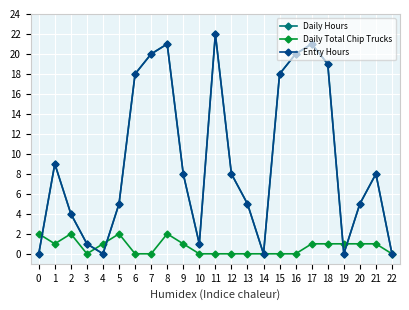

Reading right to left, transcribe all the data shown in this chart.

Daily Hours: 22=0	21=8	20=5	19=0	18=19	17=21	16=20	15=18	14=0	13=5	12=8	11=22	10=1	9=8	8=21	7=20	6=18	5=5	4=0	3=1	2=4	1=9	0=0
Daily Total Chip Trucks: 22=0	21=1	20=1	19=1	18=1	17=1	16=0	15=0	14=0	13=0	12=0	11=0	10=0	9=1	8=2	7=0	6=0	5=2	4=1	3=0	2=2	1=1	0=2
Entry Hours: 22=0	21=8	20=5	19=0	18=19	17=21	16=20	15=18	14=0	13=5	12=8	11=22	10=1	9=8	8=21	7=20	6=18	5=5	4=0	3=1	2=4	1=9	0=0